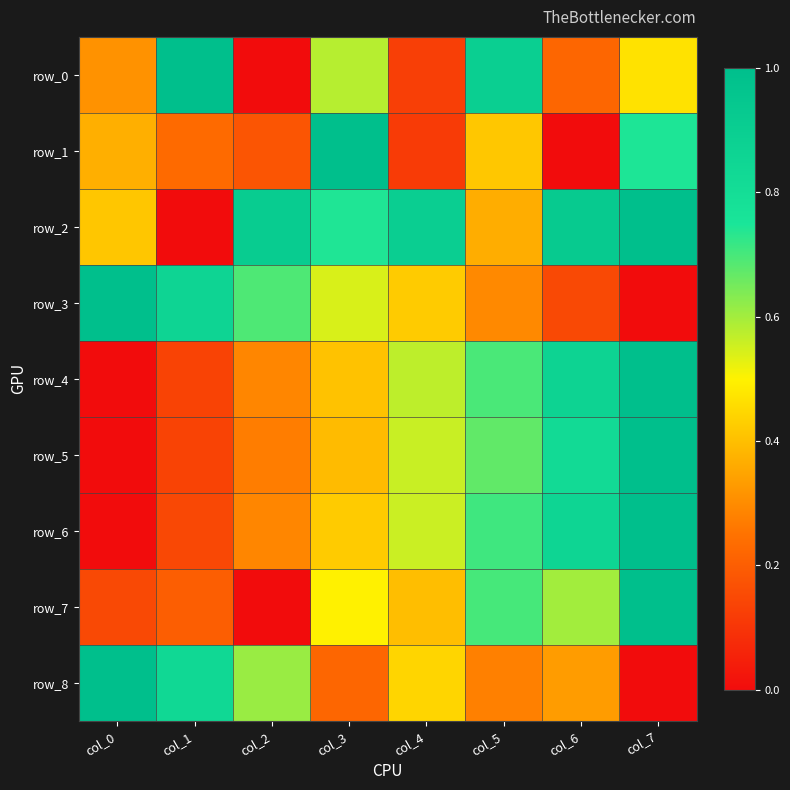

Reading left to right, transcribe all the data shown in this chart.

row_0: col_0=0.3	col_1=1.0	col_2=0.0	col_3=0.6	col_4=0.1	col_5=0.9	col_6=0.2	col_7=0.5
row_1: col_0=0.4	col_1=0.2	col_2=0.2	col_3=1.0	col_4=0.1	col_5=0.4	col_6=0.0	col_7=0.7
row_2: col_0=0.4	col_1=0.0	col_2=0.9	col_3=0.7	col_4=0.9	col_5=0.4	col_6=0.9	col_7=1.0
row_3: col_0=1.0	col_1=0.9	col_2=0.7	col_3=0.5	col_4=0.4	col_5=0.3	col_6=0.1	col_7=0.0
row_4: col_0=0.0	col_1=0.1	col_2=0.3	col_3=0.4	col_4=0.6	col_5=0.7	col_6=0.9	col_7=1.0
row_5: col_0=0.0	col_1=0.1	col_2=0.3	col_3=0.4	col_4=0.6	col_5=0.7	col_6=0.8	col_7=1.0
row_6: col_0=0.0	col_1=0.1	col_2=0.3	col_3=0.4	col_4=0.6	col_5=0.7	col_6=0.9	col_7=1.0
row_7: col_0=0.1	col_1=0.2	col_2=0.0	col_3=0.5	col_4=0.4	col_5=0.7	col_6=0.6	col_7=1.0
row_8: col_0=1.0	col_1=0.8	col_2=0.6	col_3=0.2	col_4=0.4	col_5=0.3	col_6=0.3	col_7=0.0